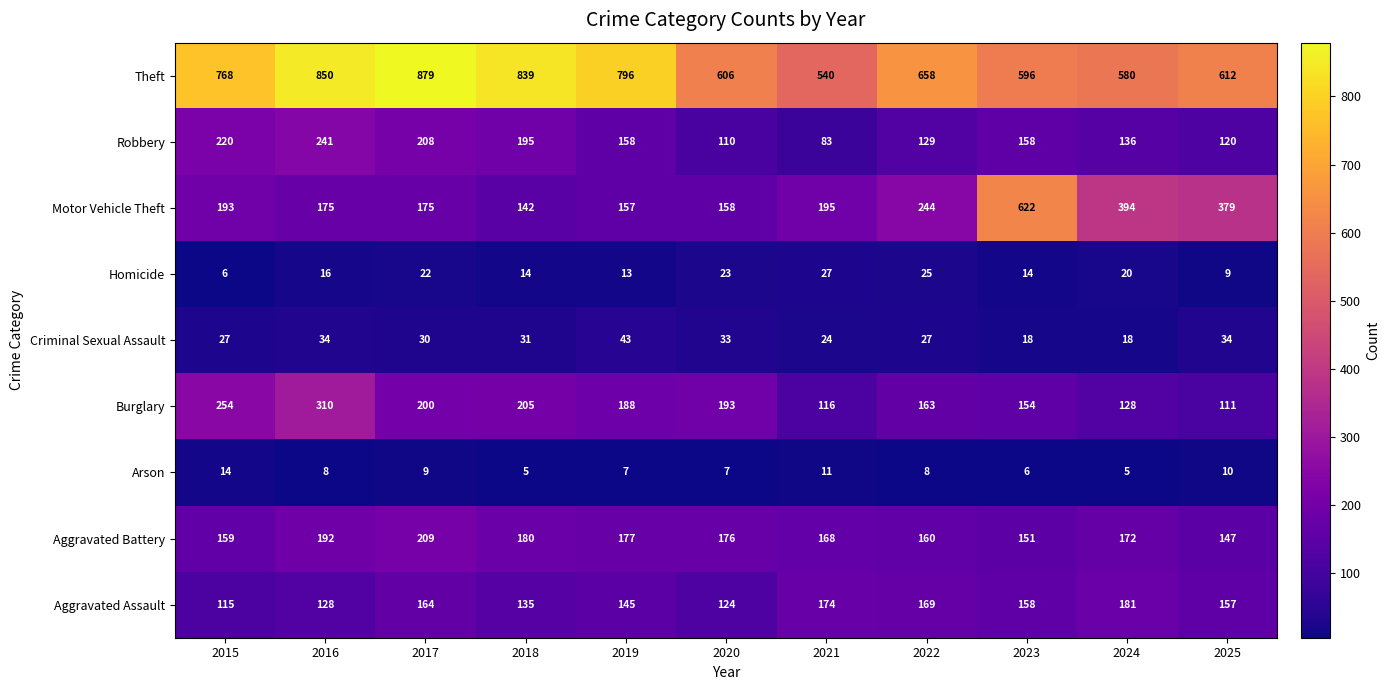

The value of Burglary at 2015 is 254. True or false?

True